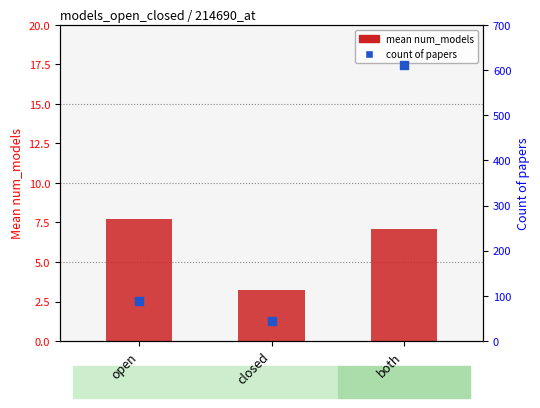

Which series has the widest spread of Y values?

count of papers